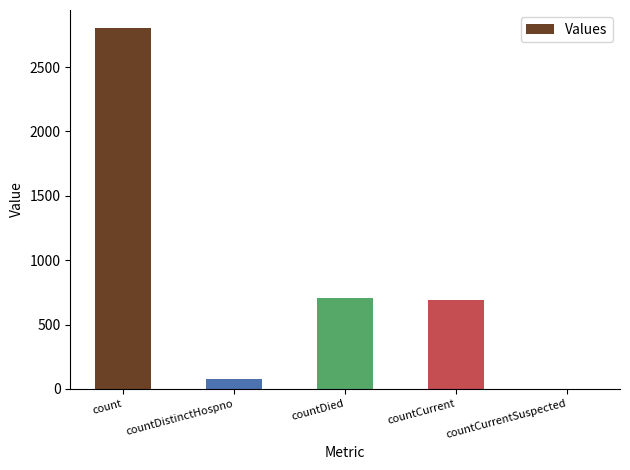

What is the ratio of the value at countCurrent to the value at count?

0.2